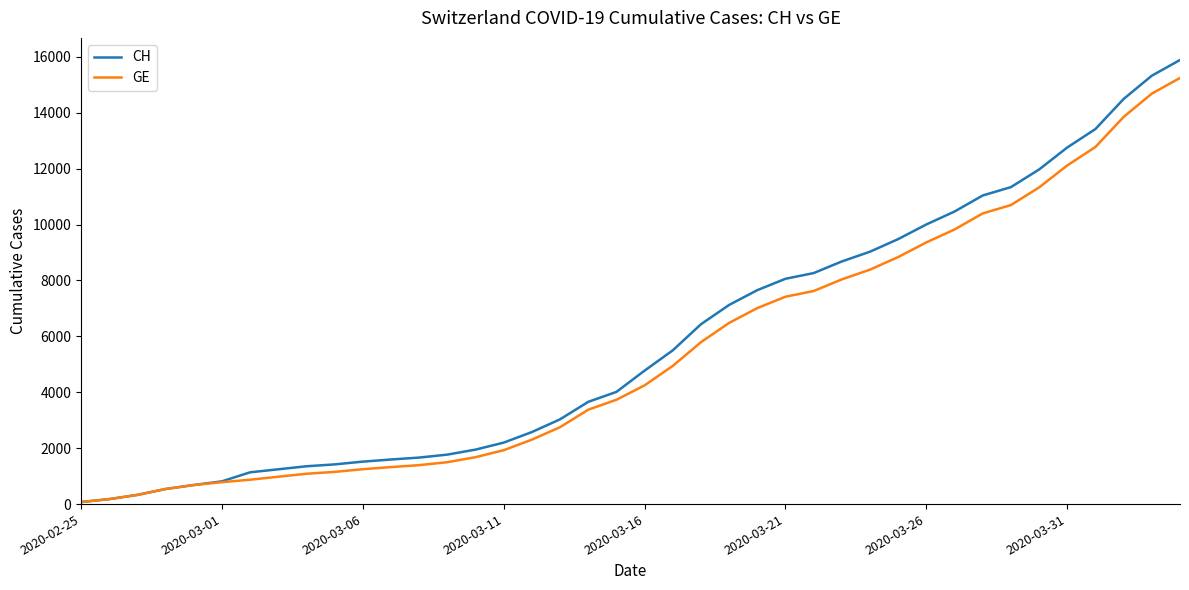

What is the maximum value shown in the chart?

15888